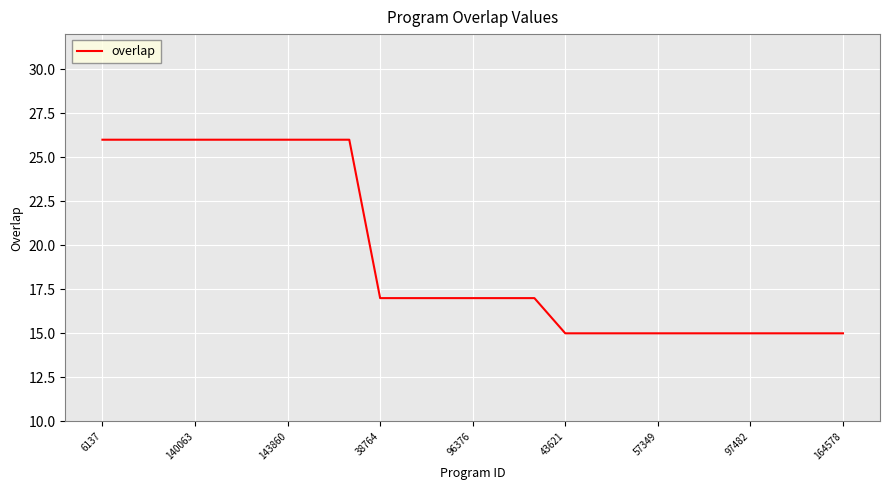

What is the difference between the maximum and minimum values?

11